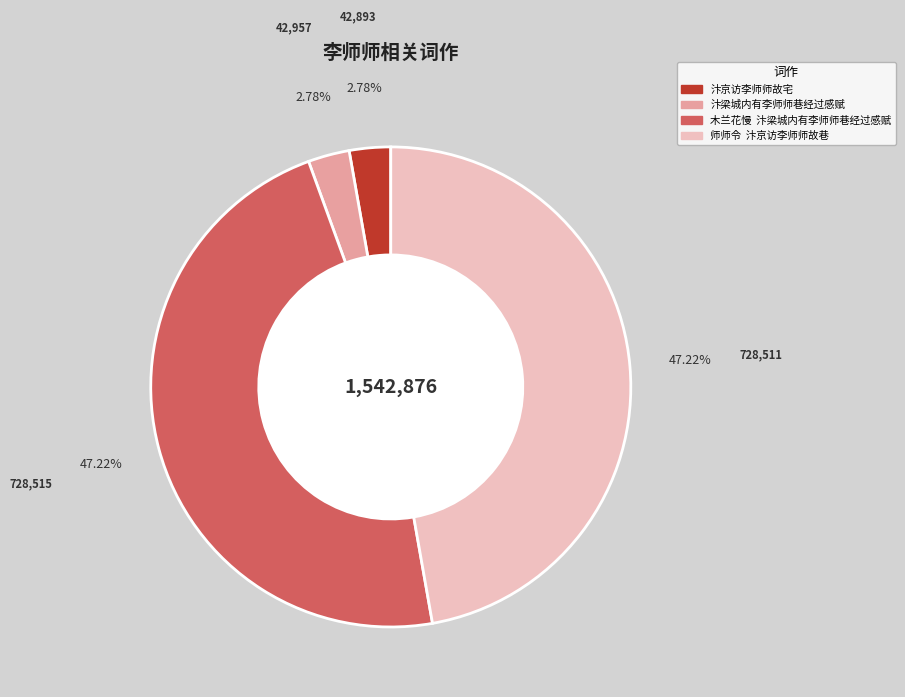

Which has a higher value, 木兰花慢 汴梁城内有李师师巷经过感赋 or 汴梁城内有李师师巷经过感赋?

木兰花慢 汴梁城内有李师师巷经过感赋